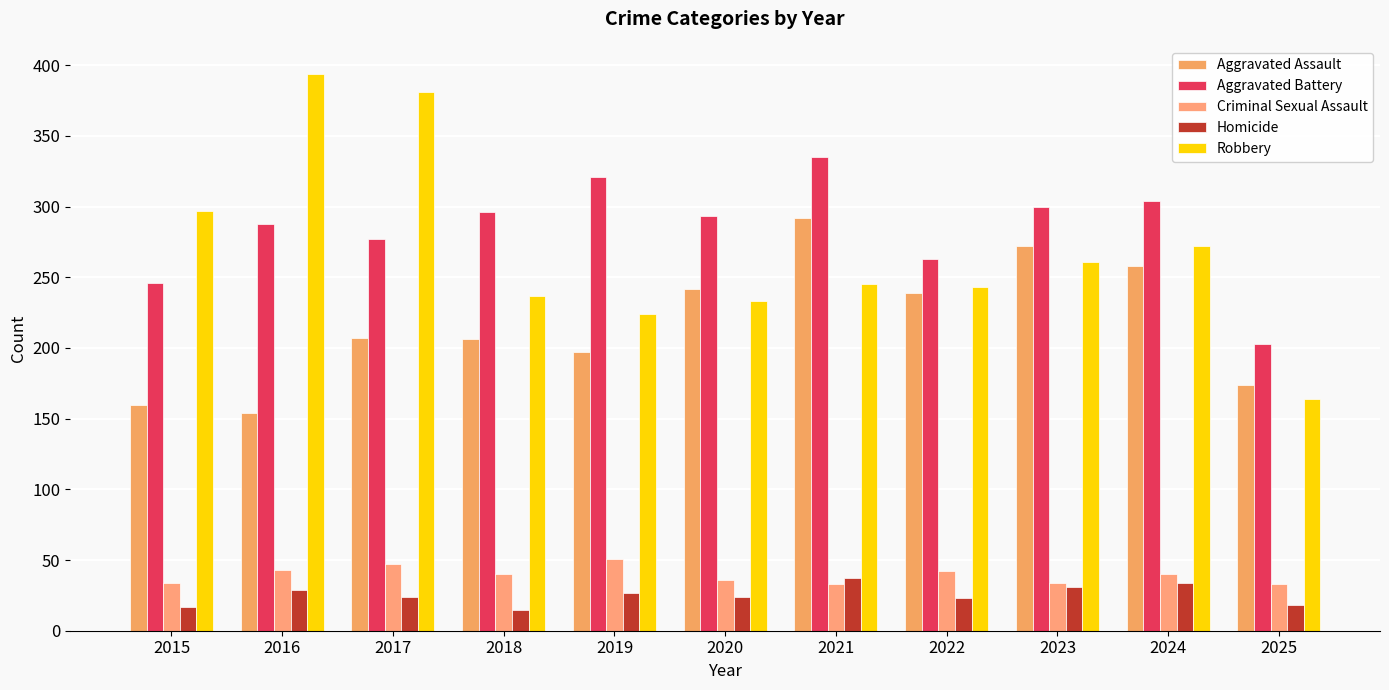

How many series are shown in this chart?

5